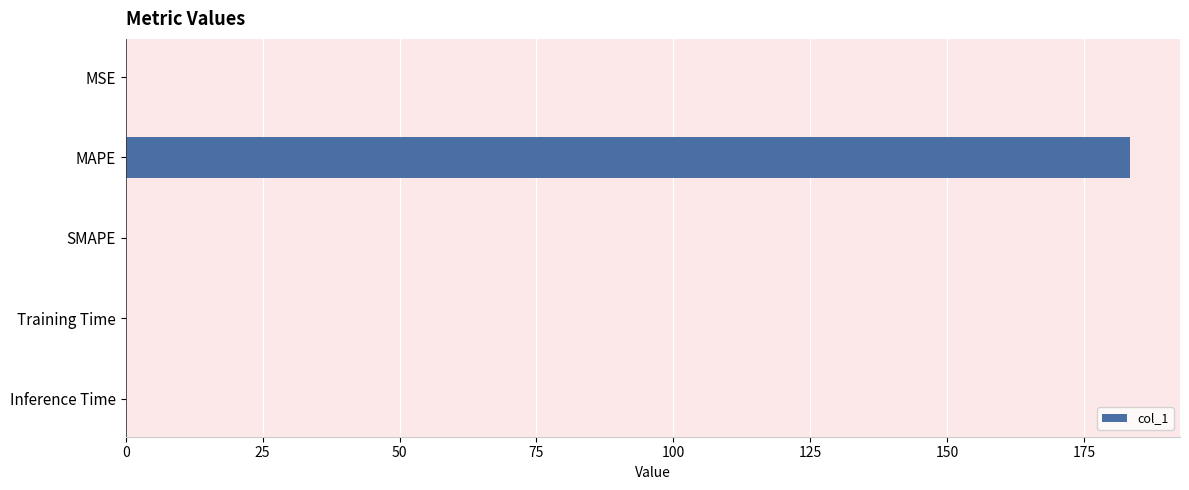

What is the greatest value displayed?

183.3